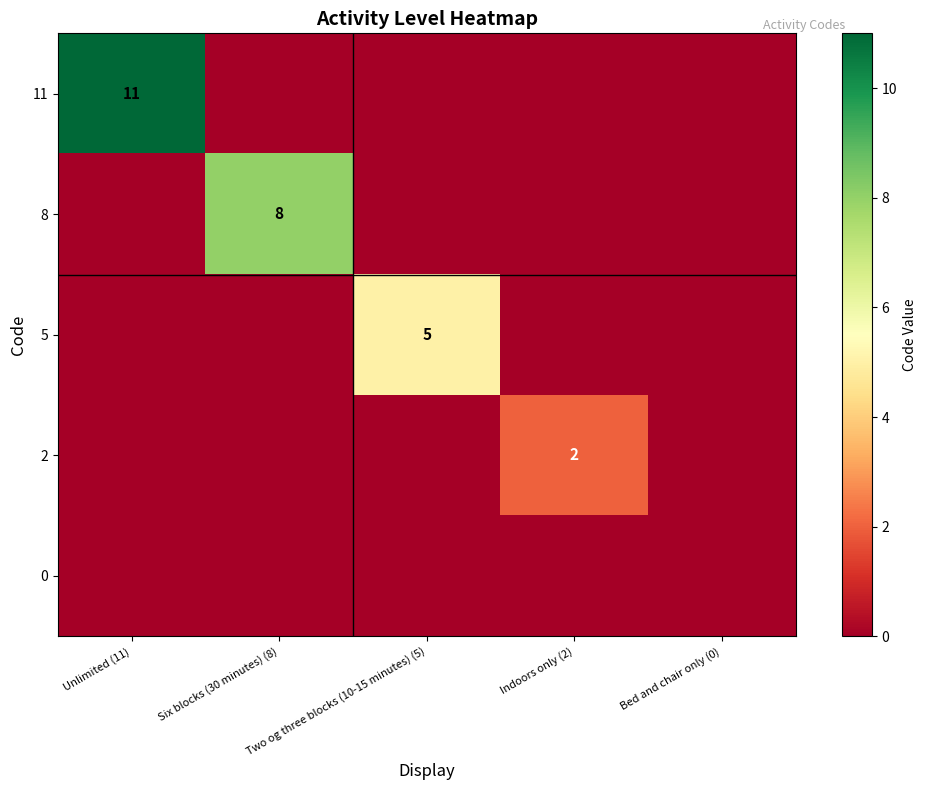

Is it true that 8 equals 8 at Six blocks (30 minutes) (8)?

True